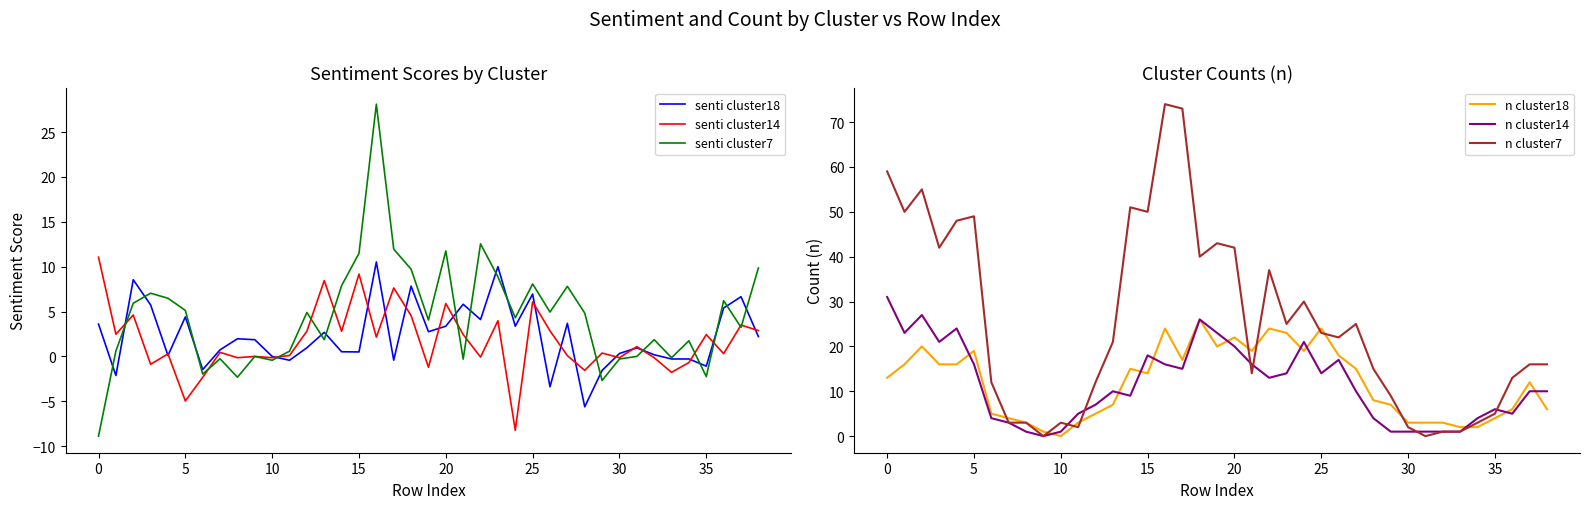

What is the minimum value for senti cluster14?

-8.2